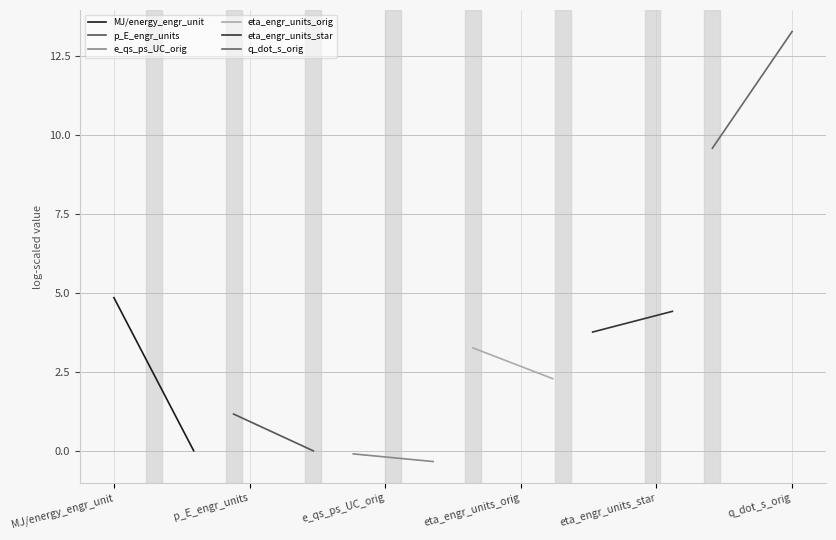

What is the maximum value for MJ/energy_engr_unit?

4.8